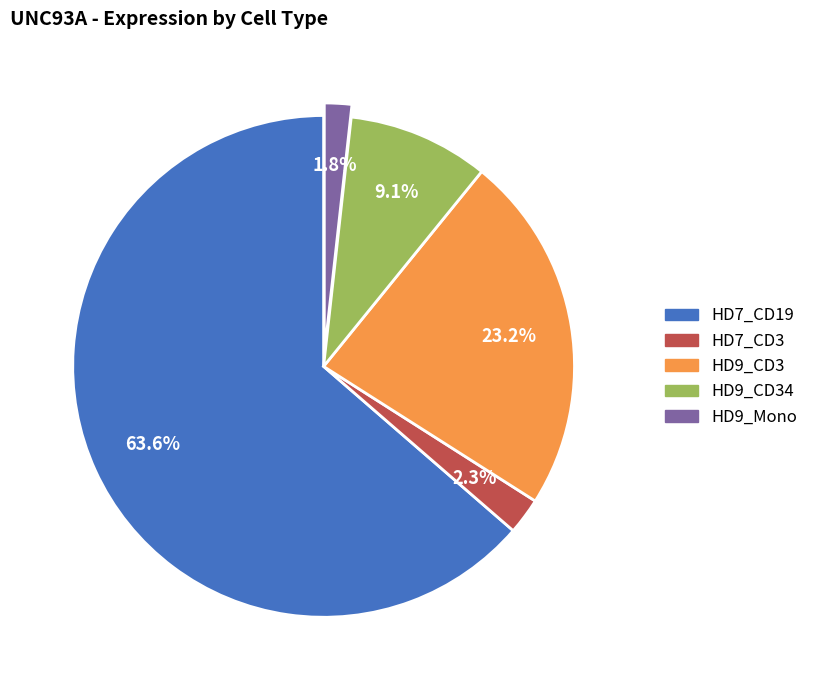

Does any single category account for the majority?

Yes